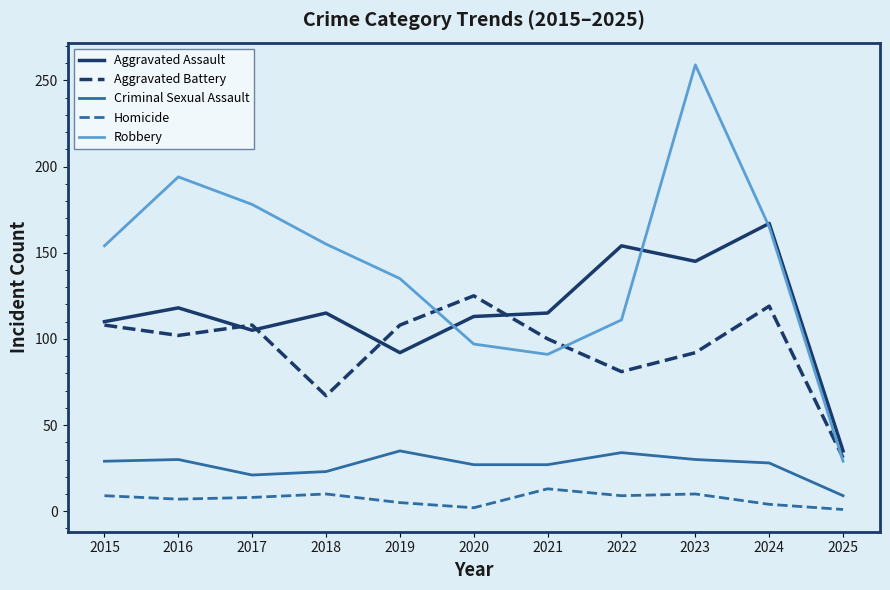

Is it true that Aggravated Battery equals 38 at 2021?

False